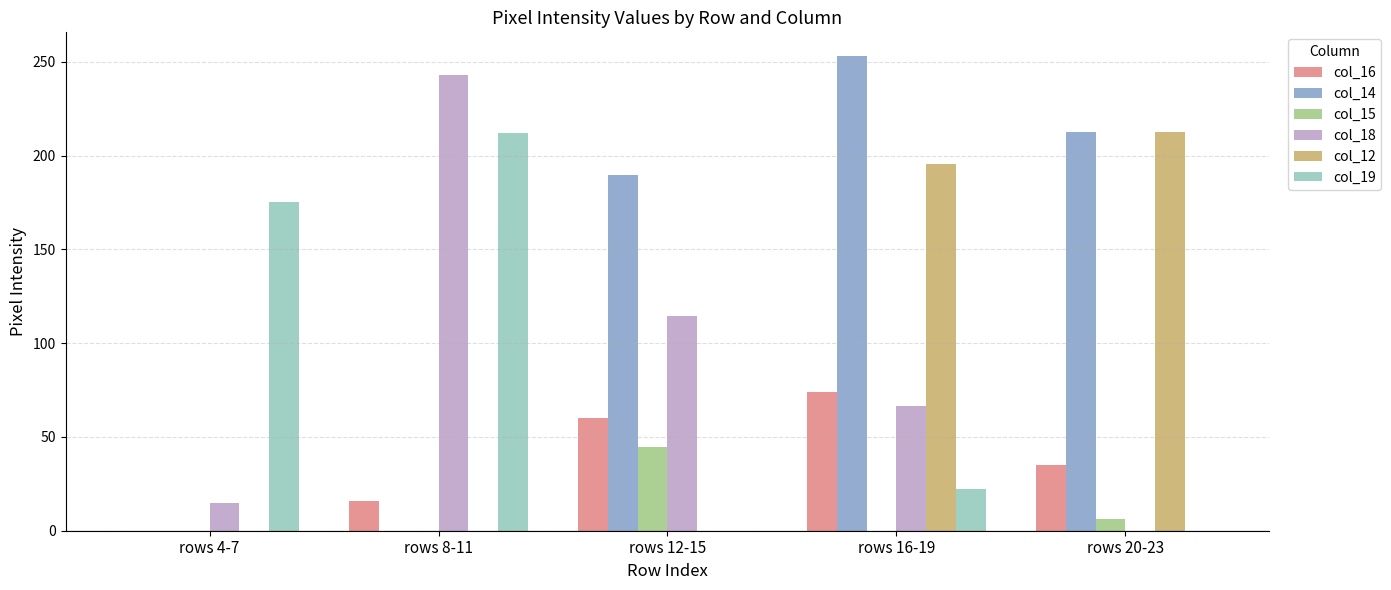

How many values in the col_19 series exceed 22?

3